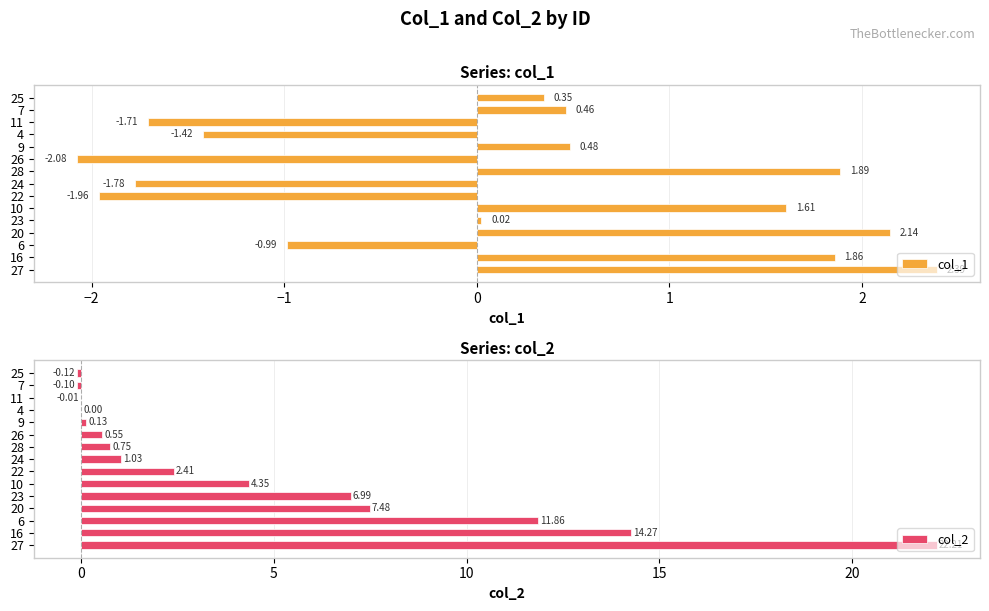

What is the sum of the col_2 values at 24 and 23?

8.0